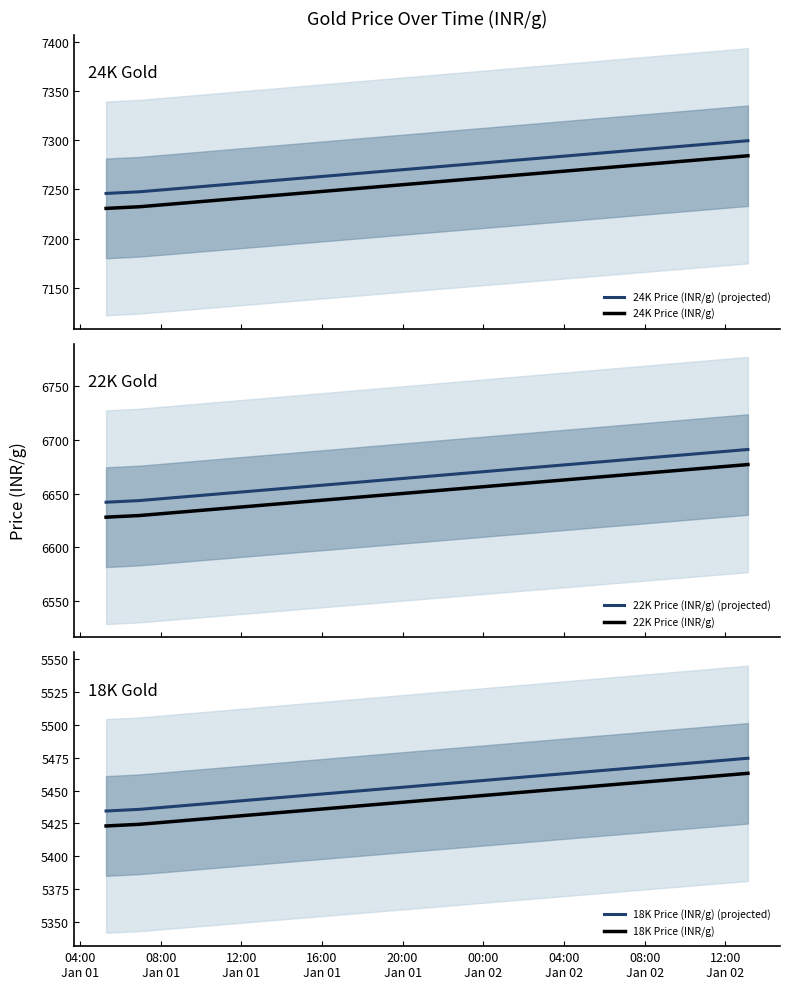

What are all the series names shown in the legend?

24K Price (INR/g) (projected), 24K Price (INR/g), 22K Price (INR/g) (projected), 22K Price (INR/g), 18K Price (INR/g) (projected), 18K Price (INR/g)